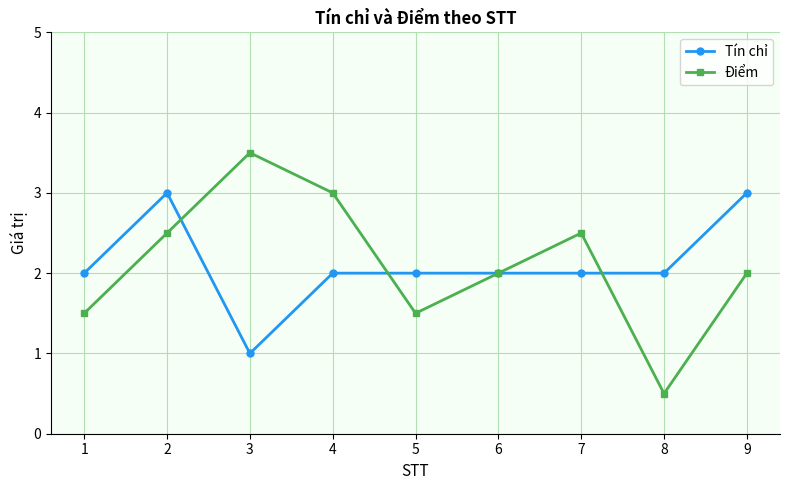

What is the value of the Điểm point at the 9th from the left?

2.0